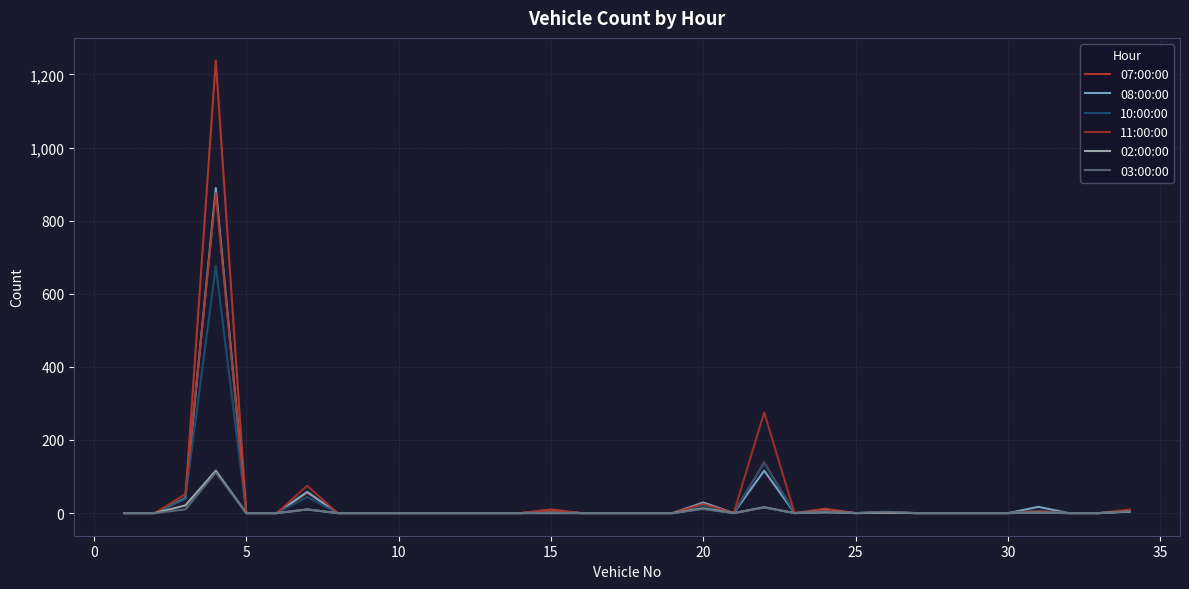

Does the chart display data point markers on the line(s)?

No